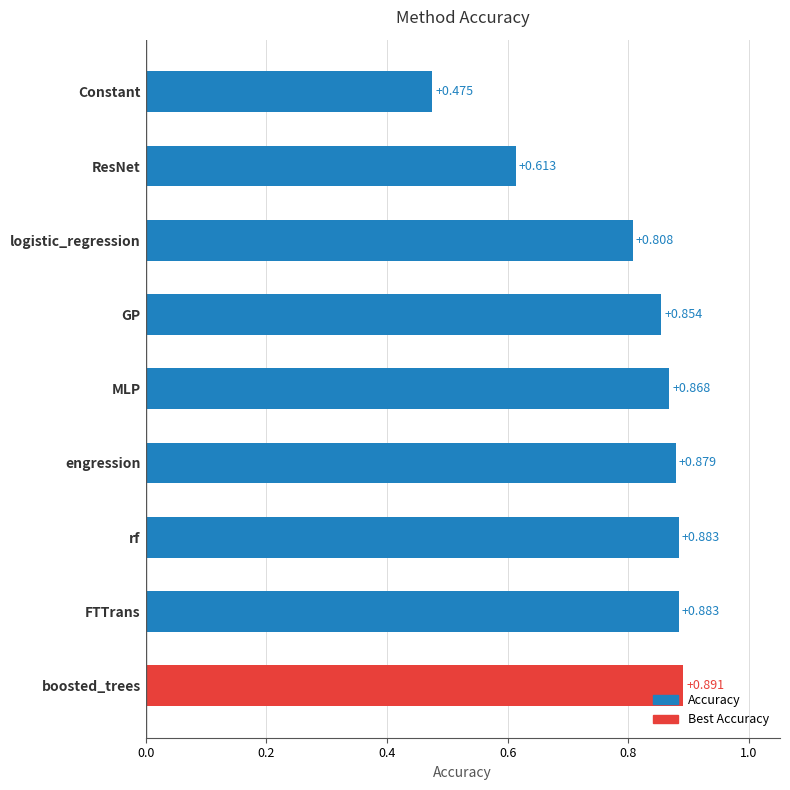

Which label corresponds to the smallest value in the chart?

Constant